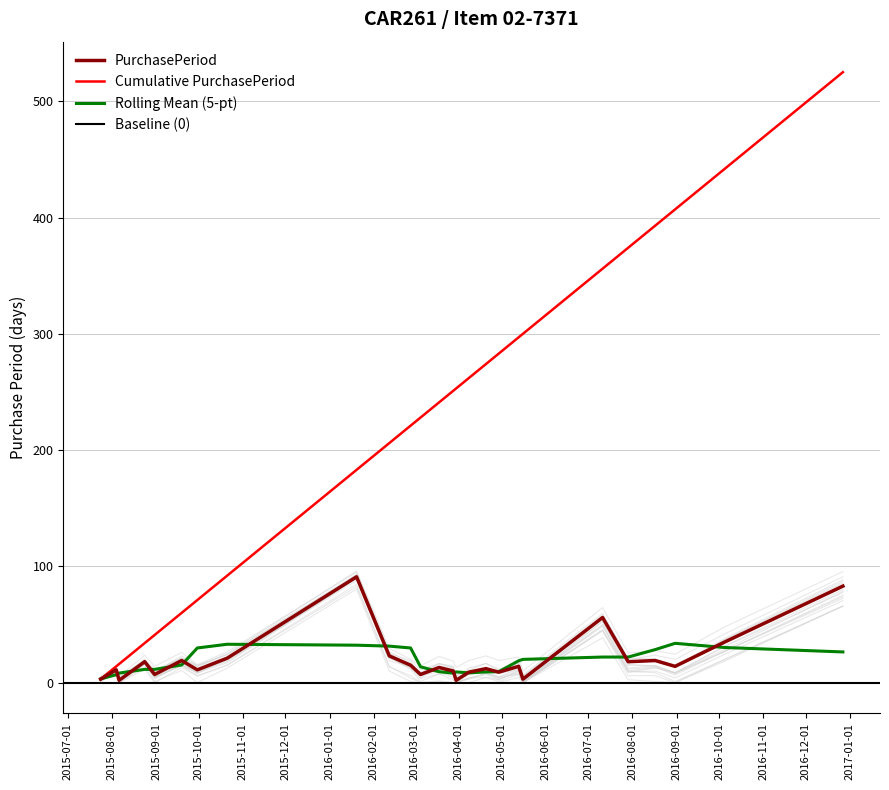

Reading right to left, what are all the values shown in this chart?

83	35	14	19	18	56	3	14	9	12	9	2	10	13	7	15	23	91	21	11	19	7	18	2	11	3